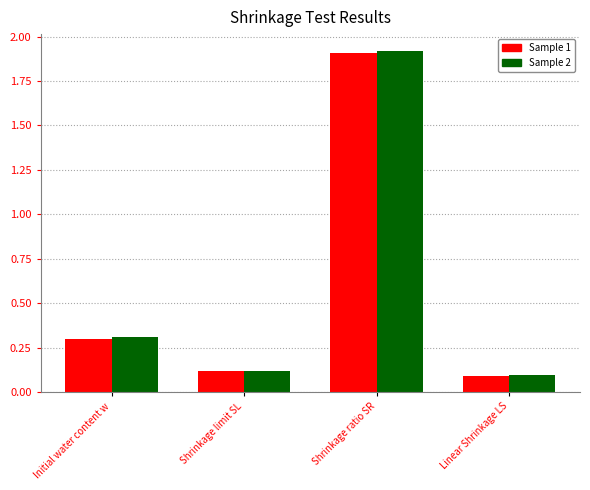

At which label does Sample 1 reach its peak?

Shrinkage ratio SR